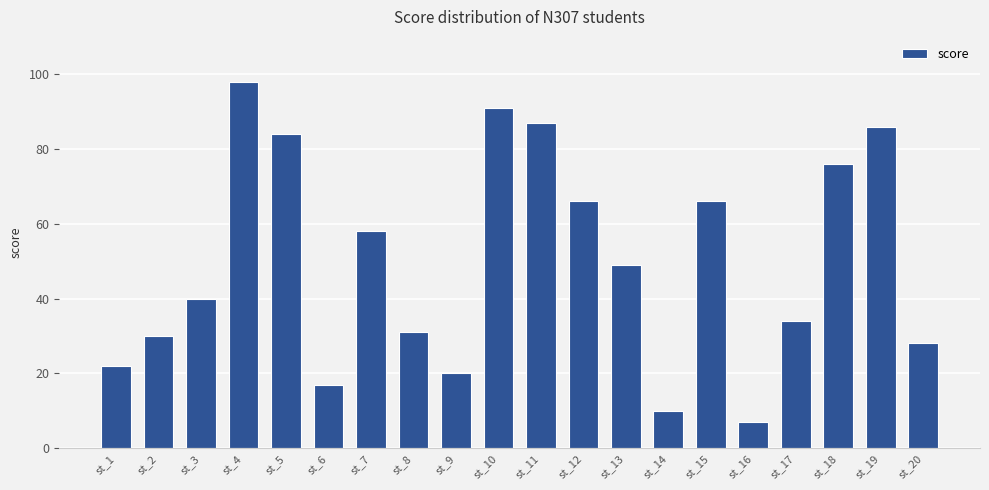

What is the sum of all values?

1000